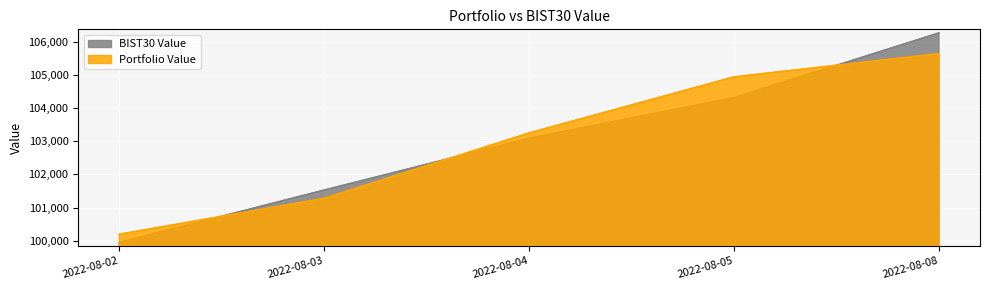

What is the sum of the Portfolio Value values at 2022-08-02 and 2022-08-04?

203438.6